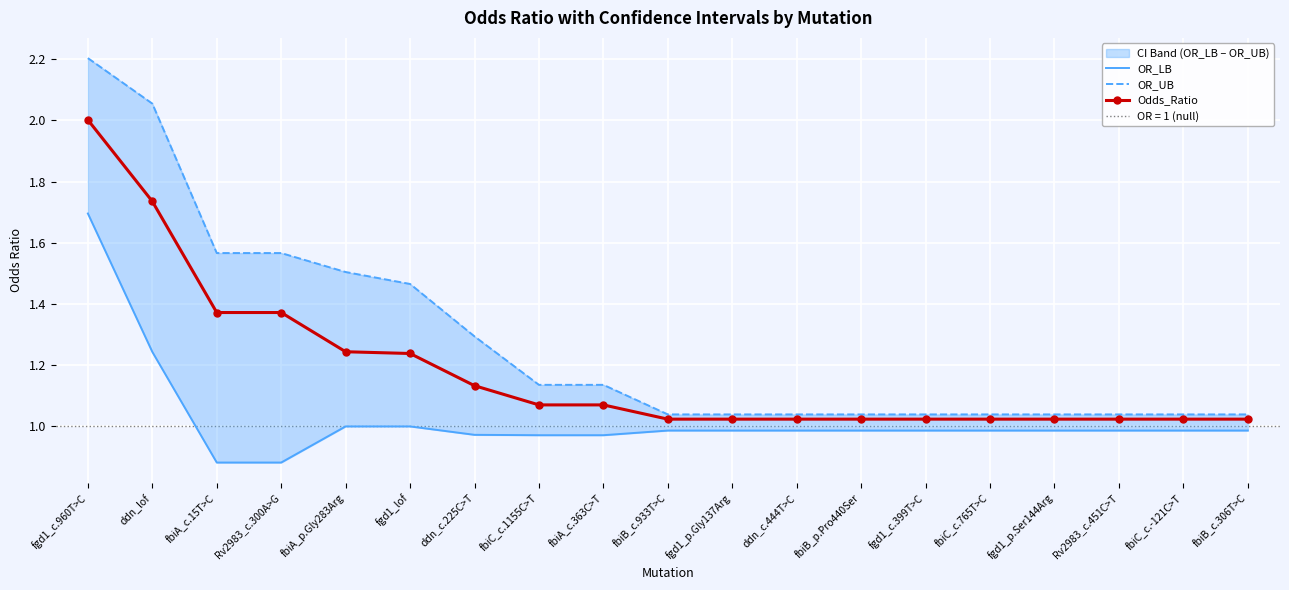

What is the label of the 15th point from the left?

fbiC_c.765T>C